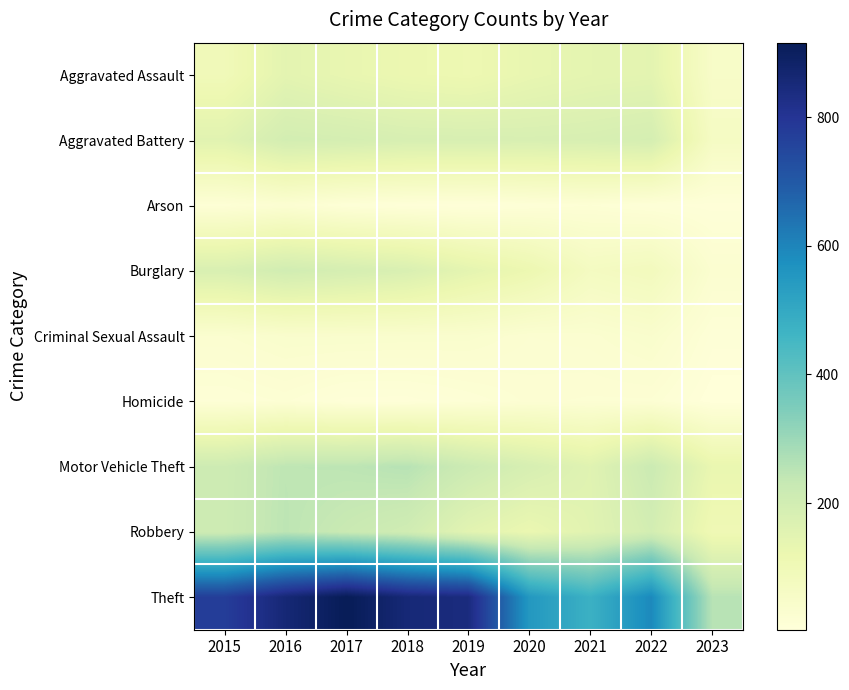

Reading left to right, transcribe all the data shown in this chart.

Aggravated Assault: 2015=95	2016=146	2017=131	2018=119	2019=113	2020=131	2021=142	2022=146	2023=52
Aggravated Battery: 2015=154	2016=196	2017=191	2018=183	2019=182	2020=180	2021=182	2022=190	2023=64
Arson: 2015=15	2016=25	2017=12	2018=8	2019=6	2020=12	2021=17	2022=11	2023=8
Burglary: 2015=178	2016=201	2017=189	2018=176	2019=143	2020=116	2021=71	2022=81	2023=30
Criminal Sexual Assault: 2015=31	2016=39	2017=39	2018=38	2019=37	2020=28	2021=30	2022=39	2023=12
Homicide: 2015=13	2016=18	2017=8	2018=8	2019=14	2020=22	2021=20	2022=20	2023=3
Motor Vehicle Theft: 2015=211	2016=245	2017=247	2018=256	2019=216	2020=184	2021=156	2022=218	2023=127
Robbery: 2015=212	2016=247	2017=224	2018=204	2019=150	2020=124	2021=153	2022=196	2023=104
Theft: 2015=774	2016=858	2017=916	2018=856	2019=841	2020=551	2021=474	2022=590	2023=255